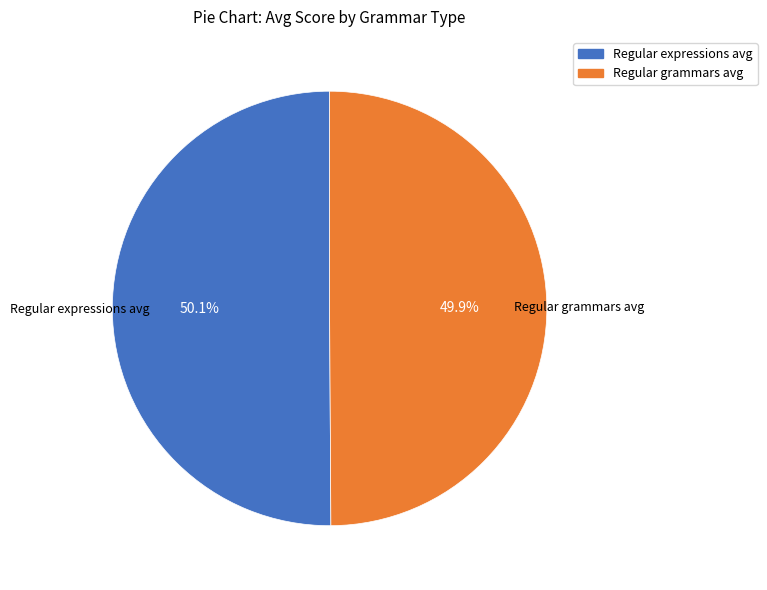

Does any single category account for the majority?

Yes